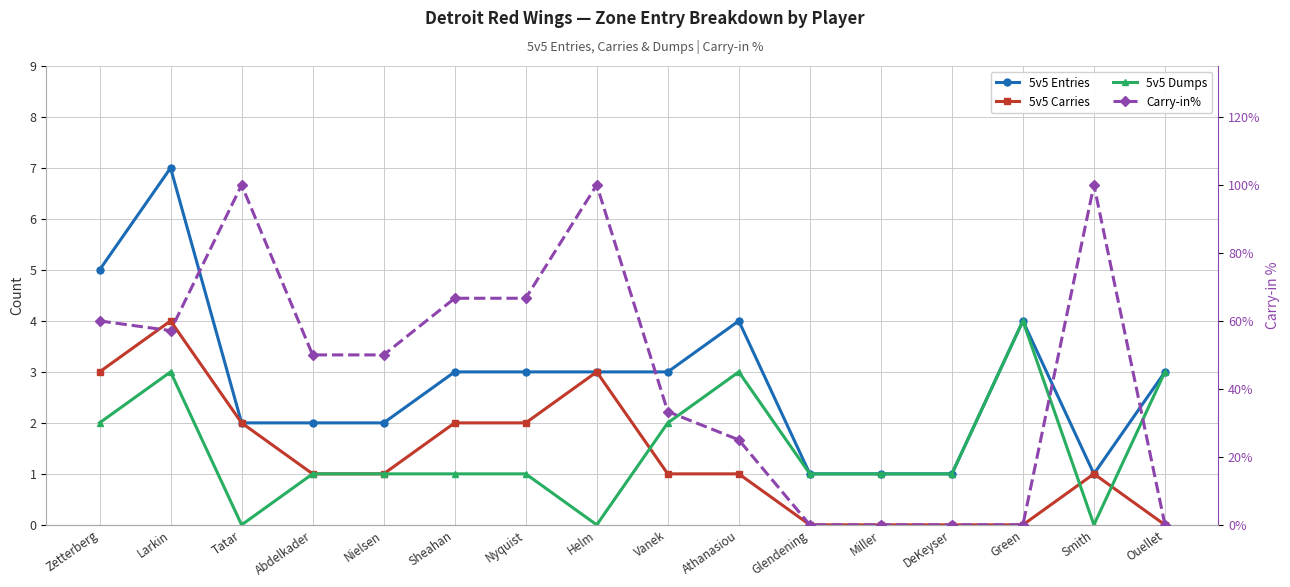

Reading left to right, list all the values displayed in this chart.

5v5 Entries: 5.0	7.0	2.0	2.0	2.0	3.0	3.0	3.0	3.0	4.0	1.0	1.0	1.0	4.0	1.0	3.0
5v5 Carries: 3.0	4.0	2.0	1.0	1.0	2.0	2.0	3.0	1.0	1.0	0.0	0.0	0.0	0.0	1.0	0.0
5v5 Dumps: 2.0	3.0	0.0	1.0	1.0	1.0	1.0	0.0	2.0	3.0	1.0	1.0	1.0	4.0	0.0	3.0
Carry-in%: 0.6	0.6	1.0	0.5	0.5	0.7	0.7	1.0	0.3	0.2	0.0	0.0	0.0	0.0	1.0	0.0